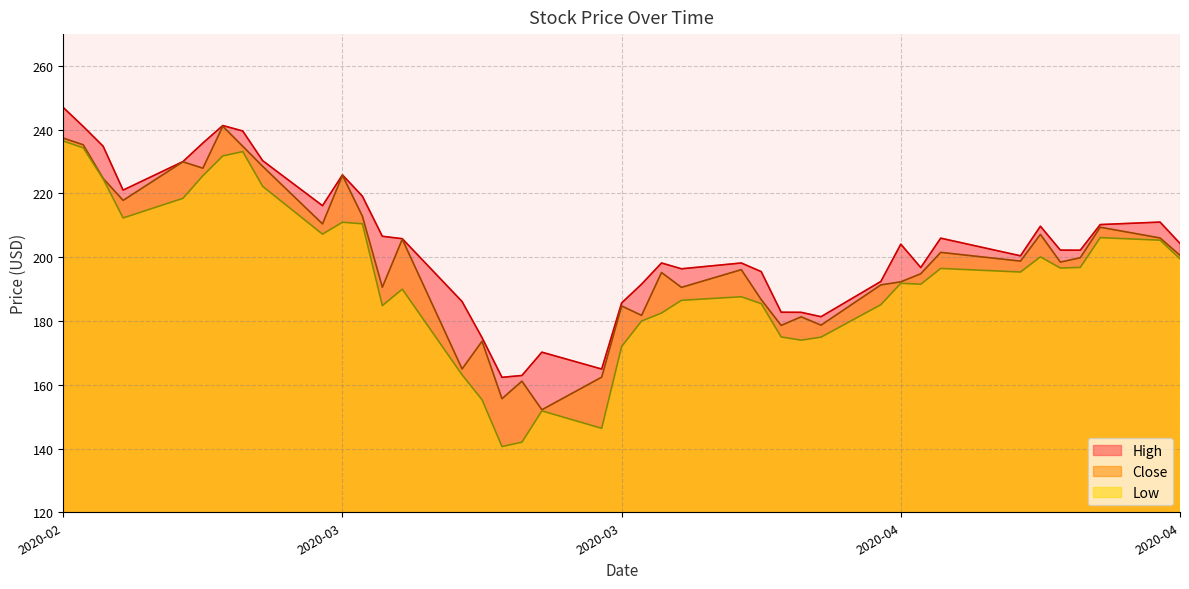

How many data points in Close are less than 198?

19